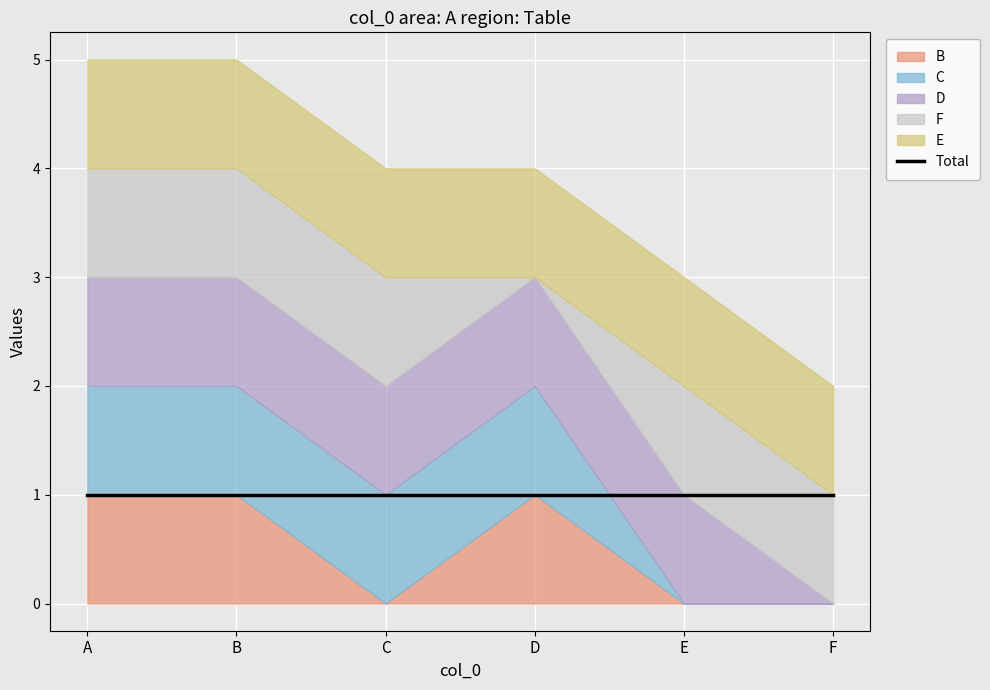

At which label does B reach its minimum?

C